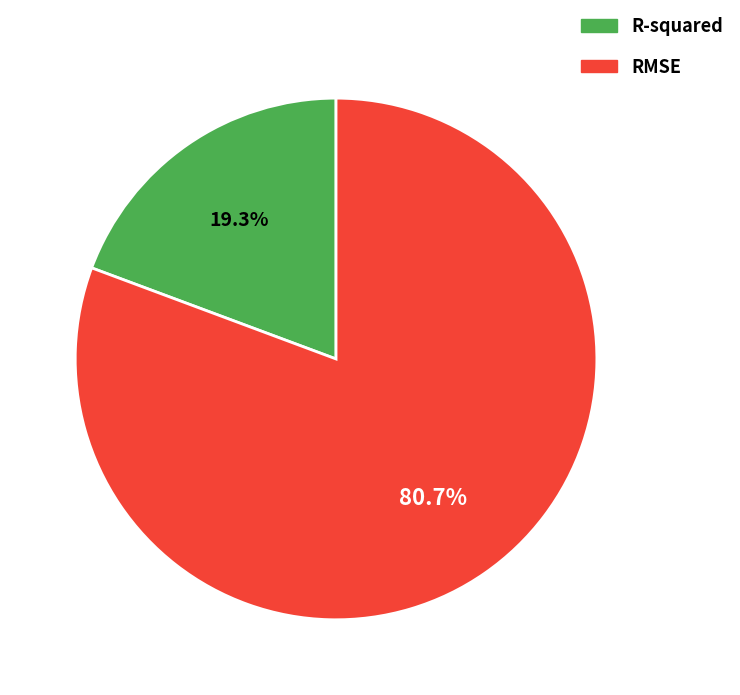

To the nearest percent, what percentage of the pie is RMSE?

81%